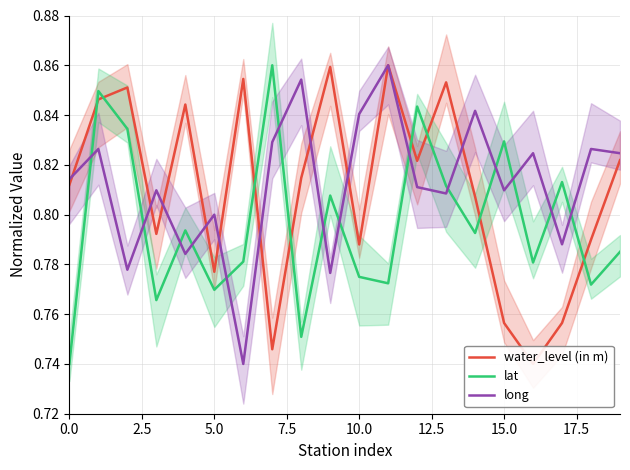

How many times do long and lat cross each other?

14